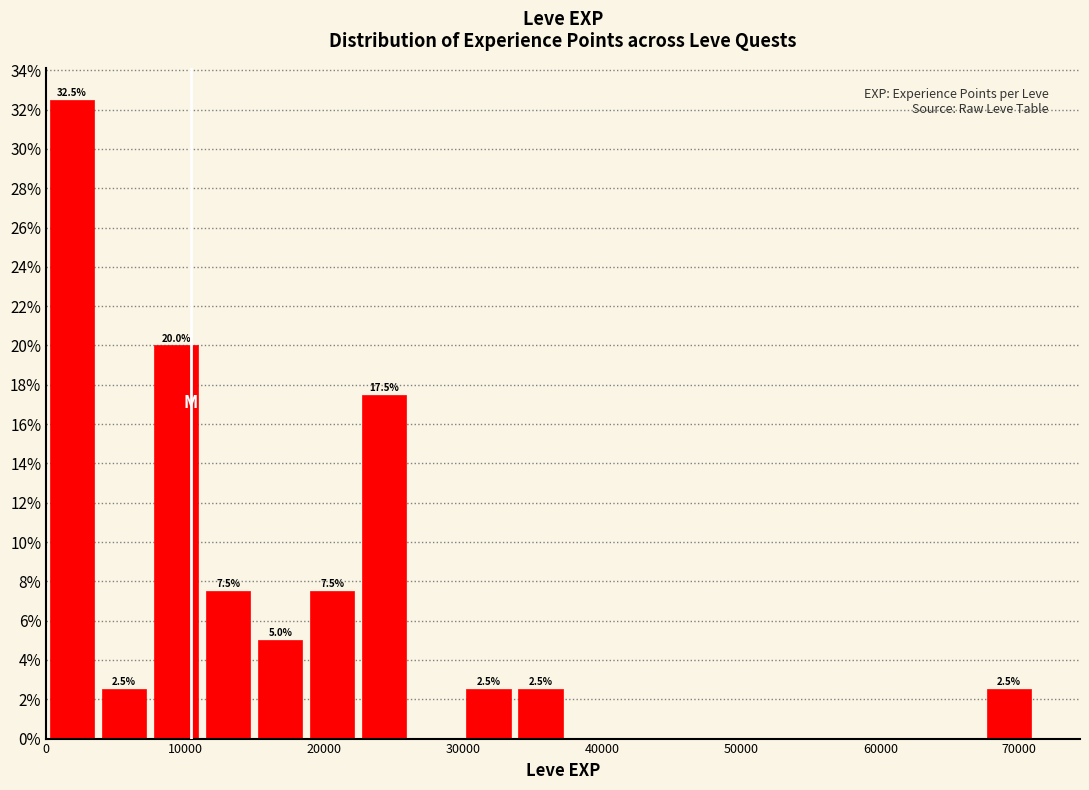

Read against the x-axis, roughly where is the centre of the tallest bar?

2000